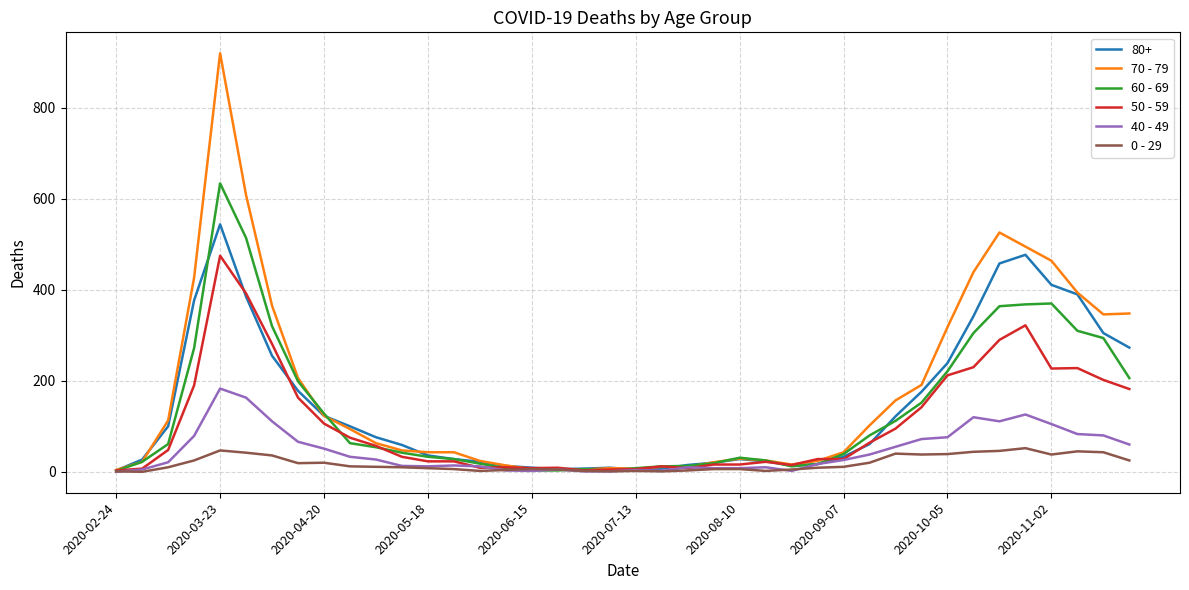

Which series has the largest range (max minus min)?

70 - 79